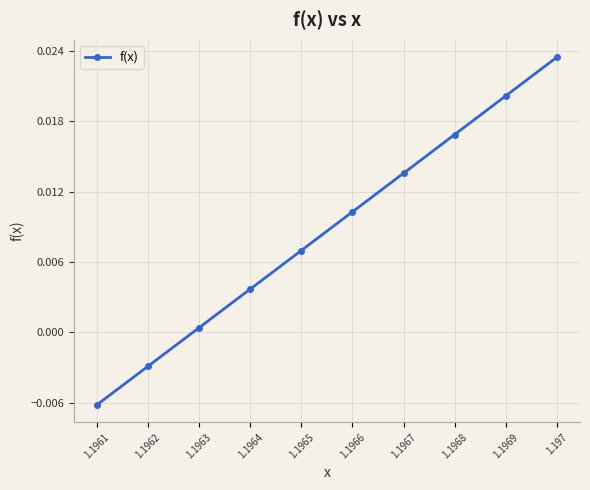

List the labels in order of value, smallest first.

1.1961, 1.1962, 1.1963, 1.1964, 1.1965, 1.1966, 1.1967, 1.1968, 1.1969, 1.197